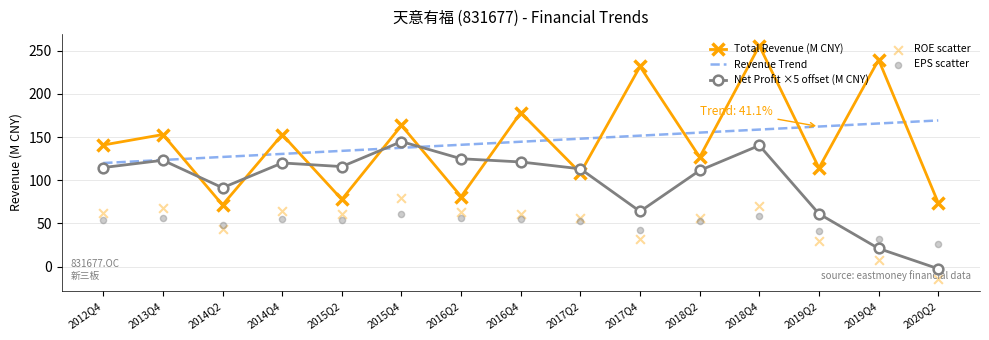

Which series has the largest total across all categories?

Total Revenue (M CNY)